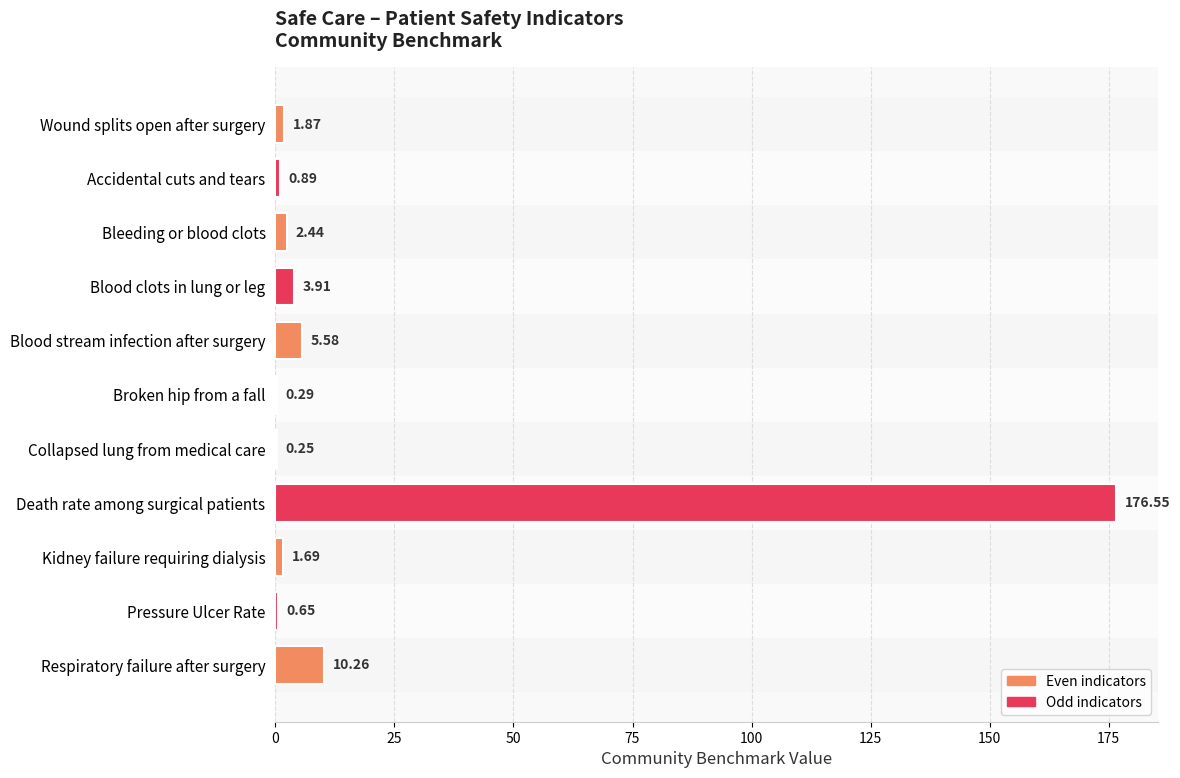

What is the sum of the values at Blood clots in lung or leg and Kidney failure requiring dialysis?

5.6